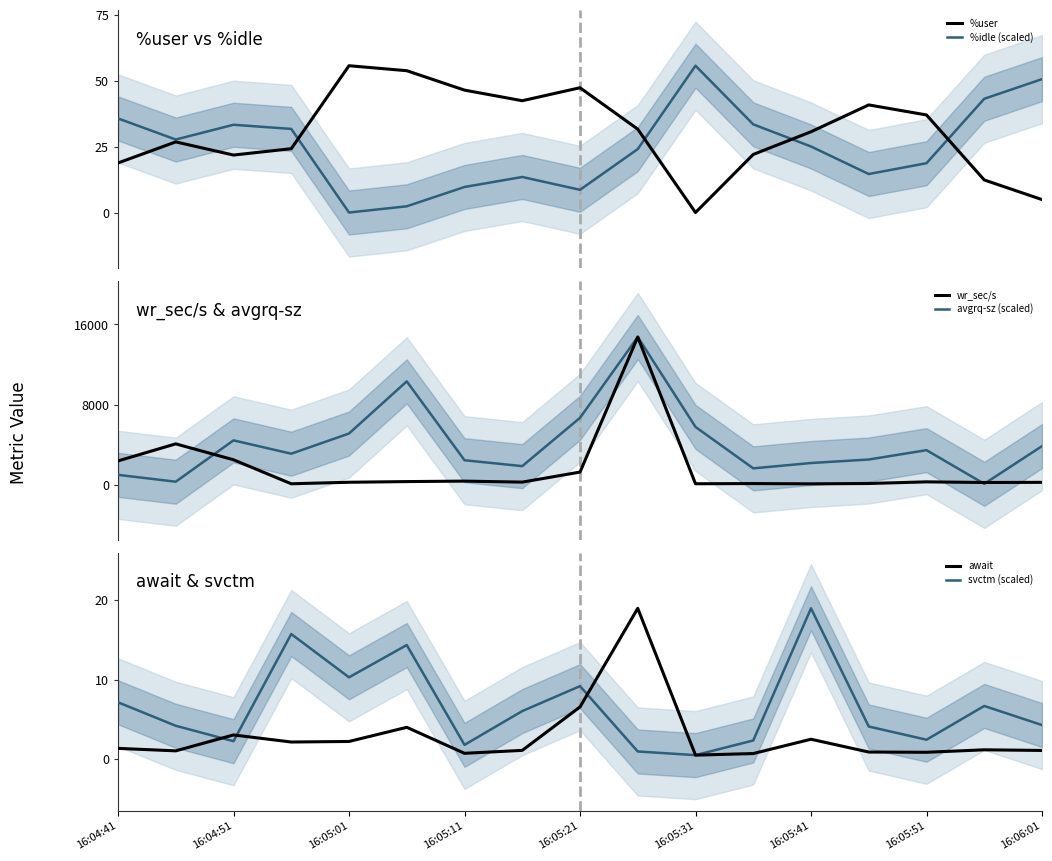

At which label does await reach its peak?

9